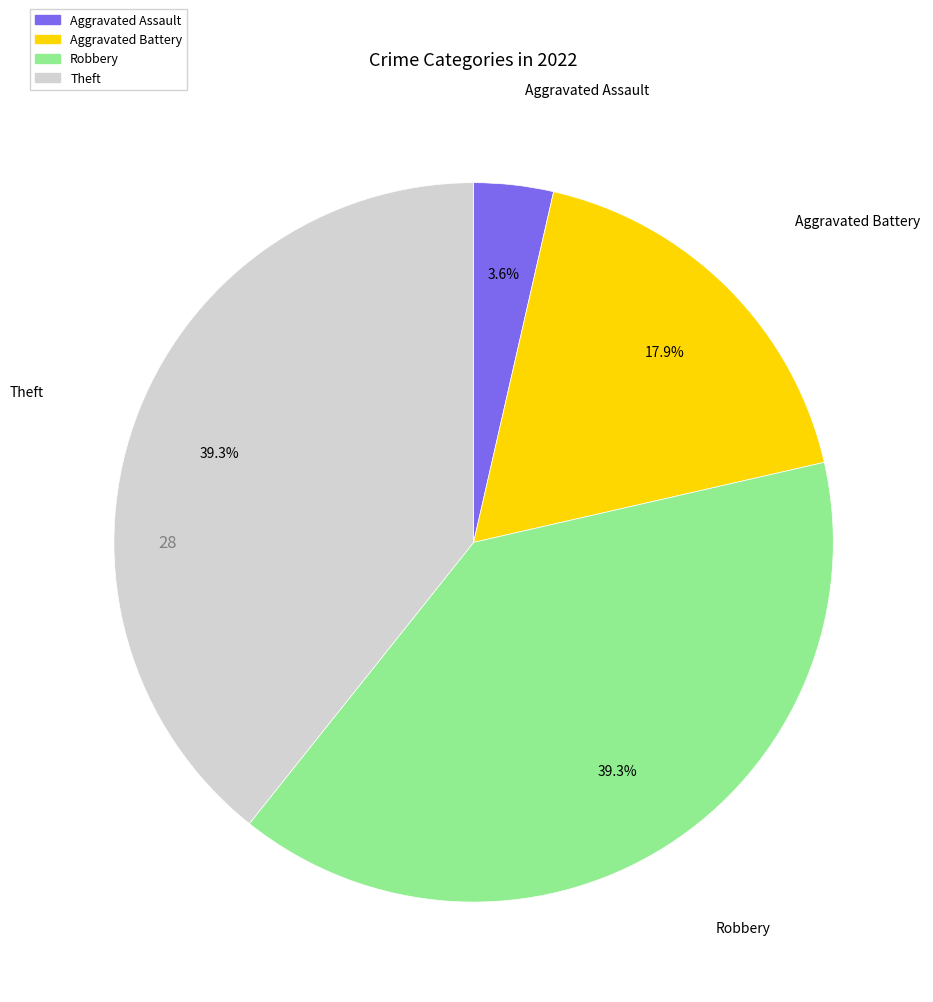

Is there any slice that represents more than half of the pie?

No